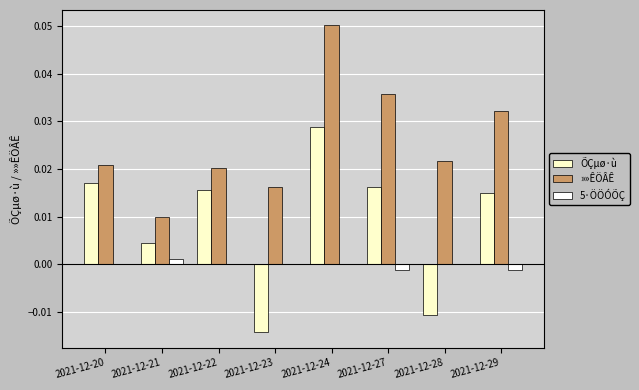

Between 2021-12-21 and 2021-12-24, which series saw the biggest shift?

»»ÊÖÂÊ